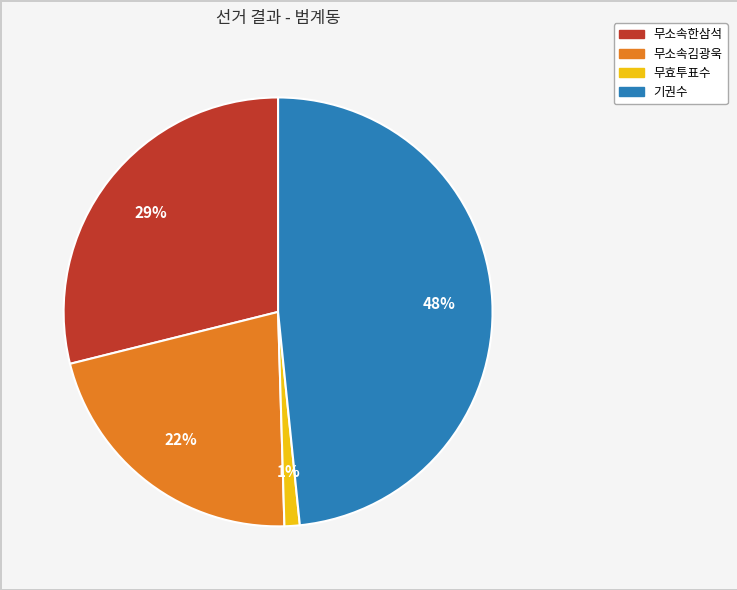

Is there any slice that represents more than half of the pie?

No